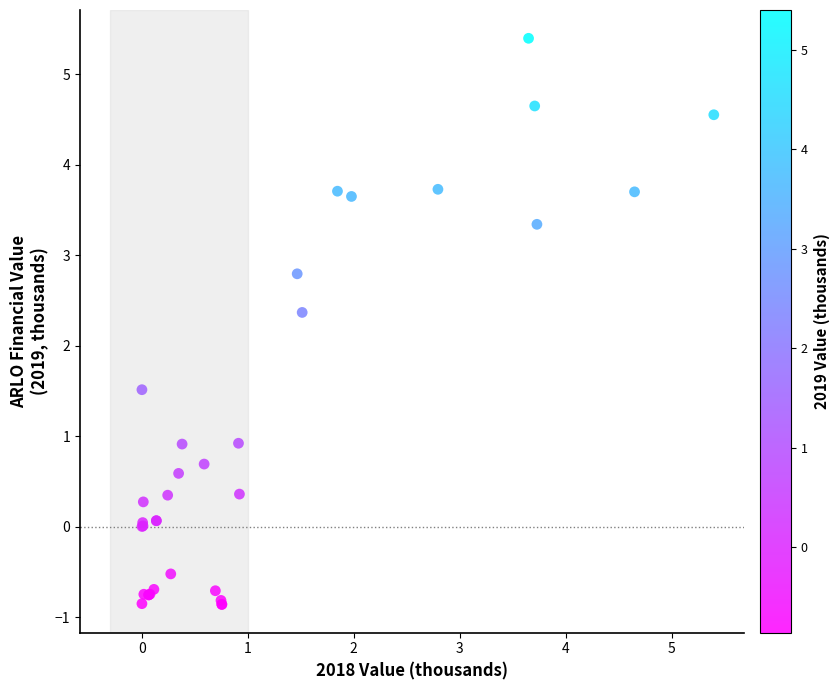

What Y value in the scatter plot is closest to 2?

2.4